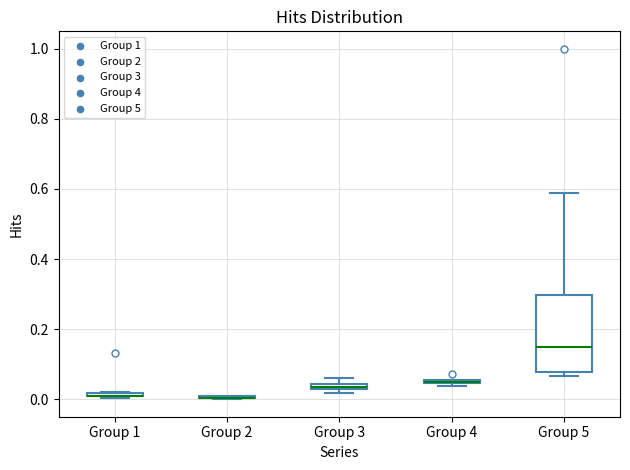

Which box is the tallest, from its lower edge to its upper edge?

Group 5